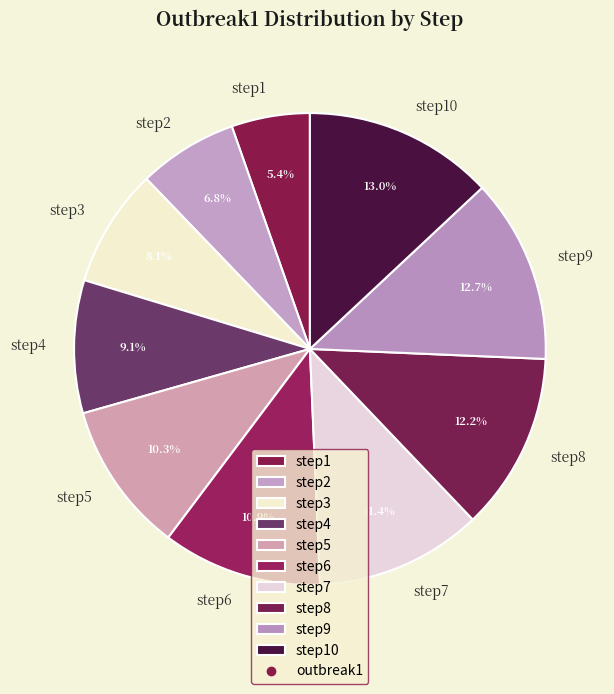

Between step8 and step1, which is larger?

step8